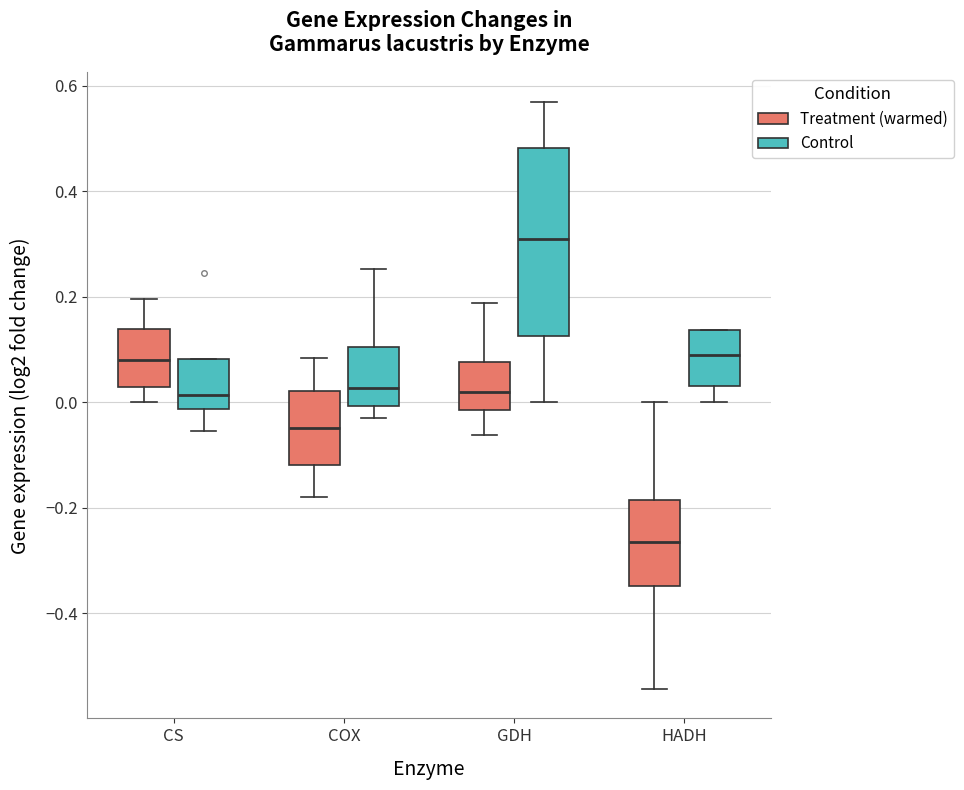

Where does the lower whisker of the box for COX (Treatment (warmed)) end on the y-axis? The values are not printed on the chart, so give them approximately, as read against the axis.

-0.18